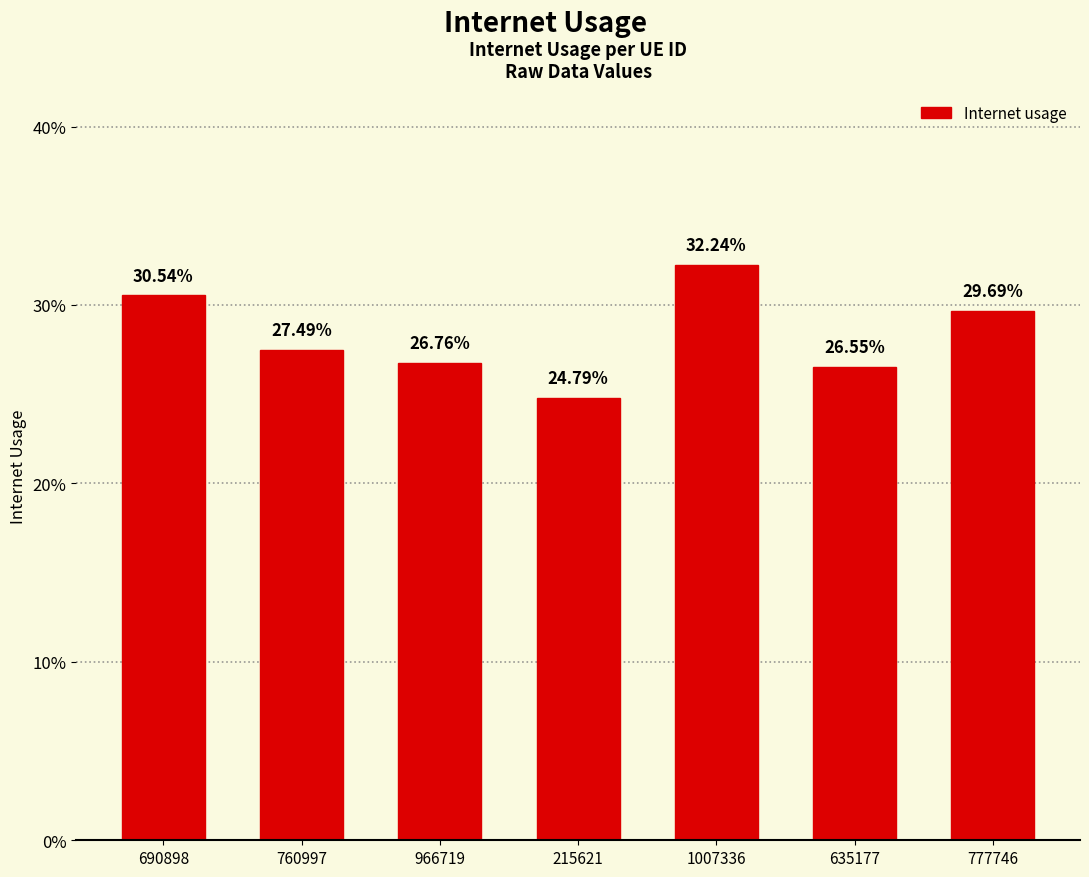

Reading left to right, extract all data points from this chart.

0.3	0.3	0.3	0.2	0.3	0.3	0.3